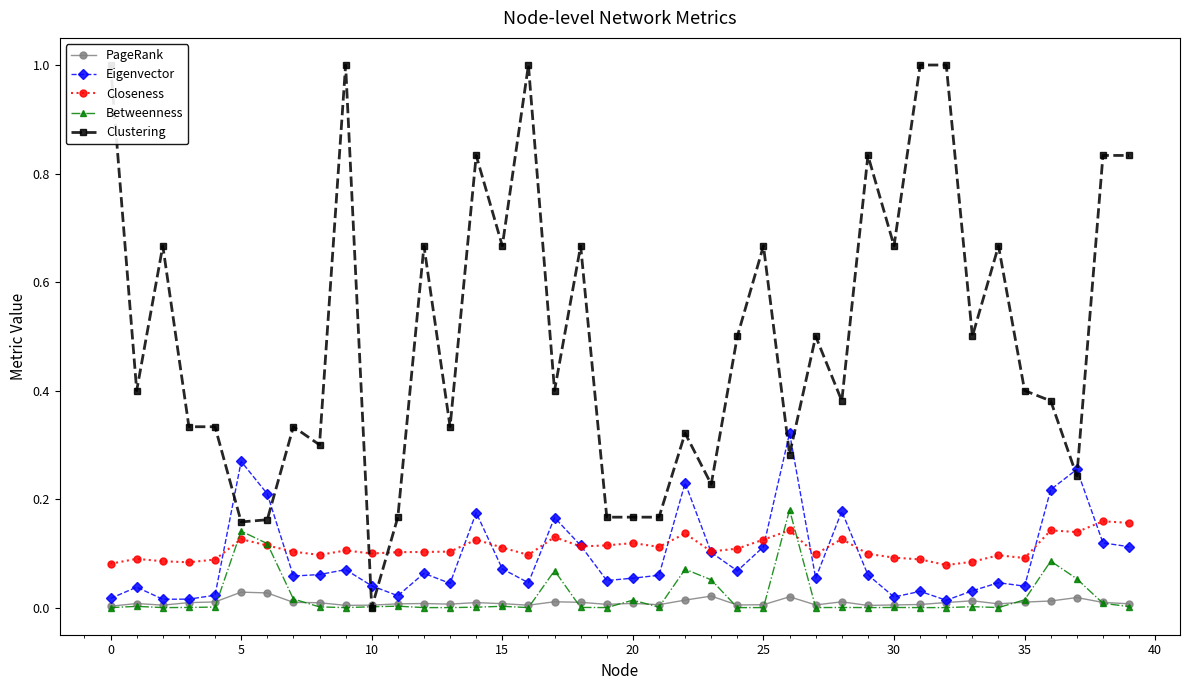

True or false: Eigenvector has more than 1 points higher than both neighbors.

True